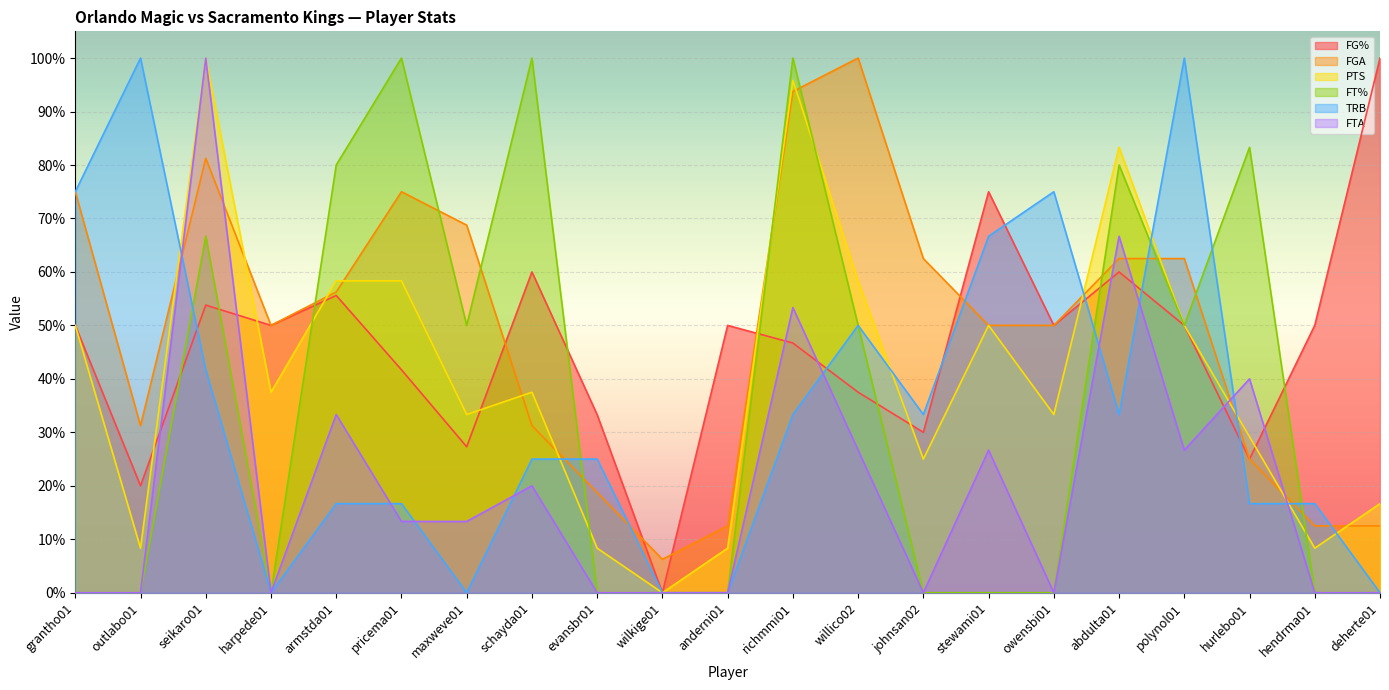

Which category has the lowest value in the FGA series?

wilkige01